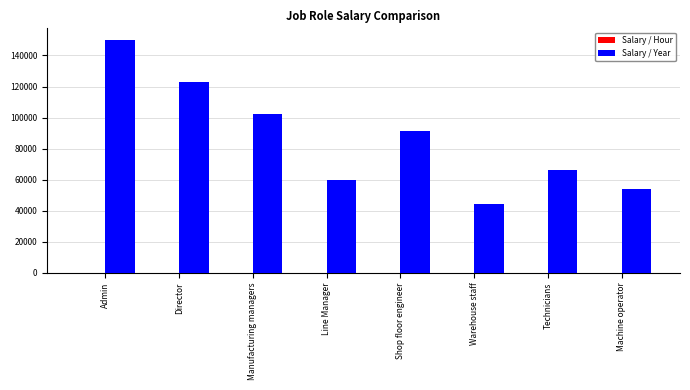

The Salary / Year series shows 102336.0 at Manufacturing managers. True or false?

True